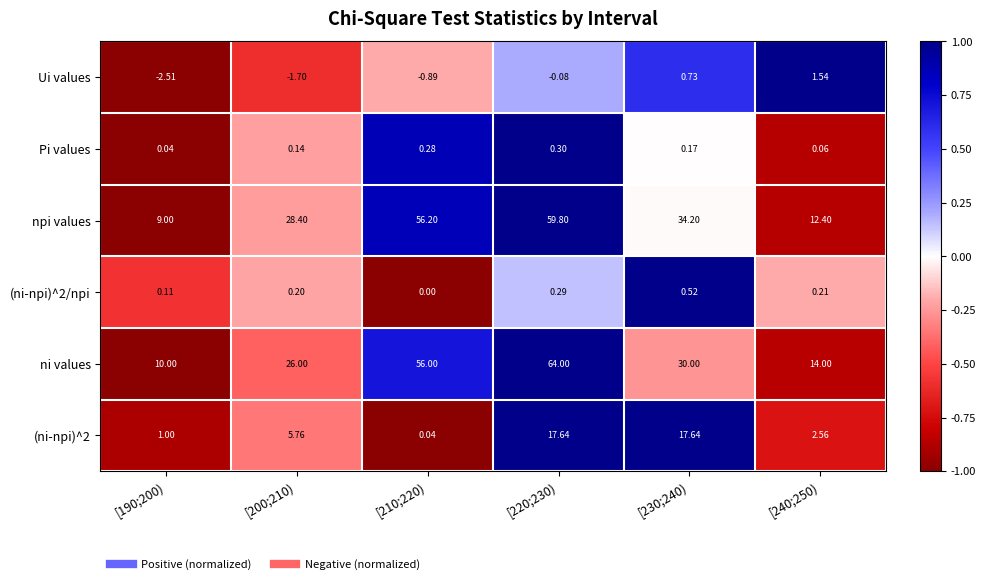

Is the value of ni values at [210;220) greater than the value of npi values at [200;210)?

Yes